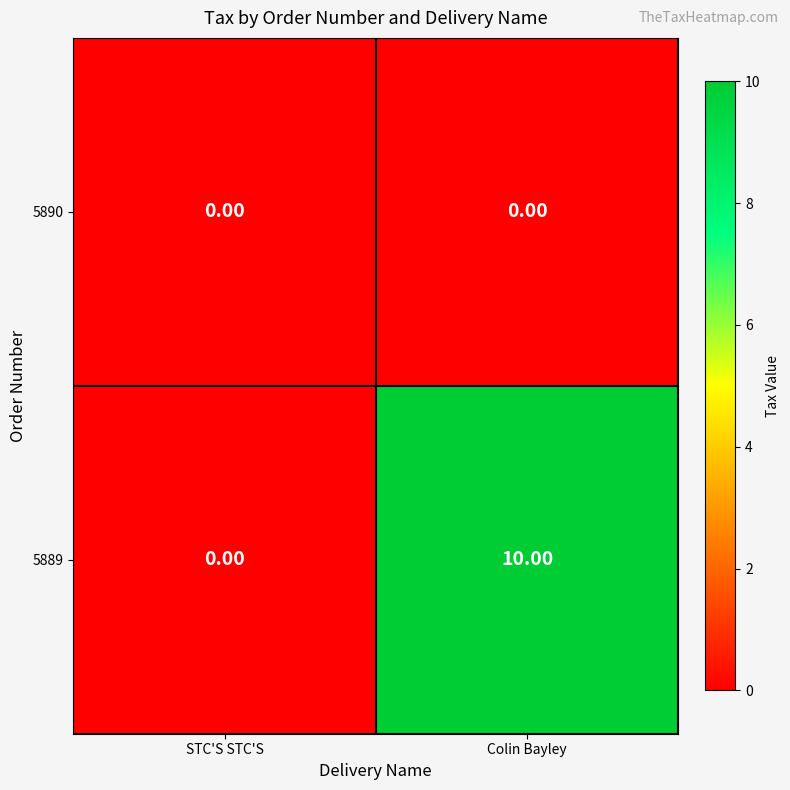

List the series in order of their overall mean, lowest first.

5890, 5889